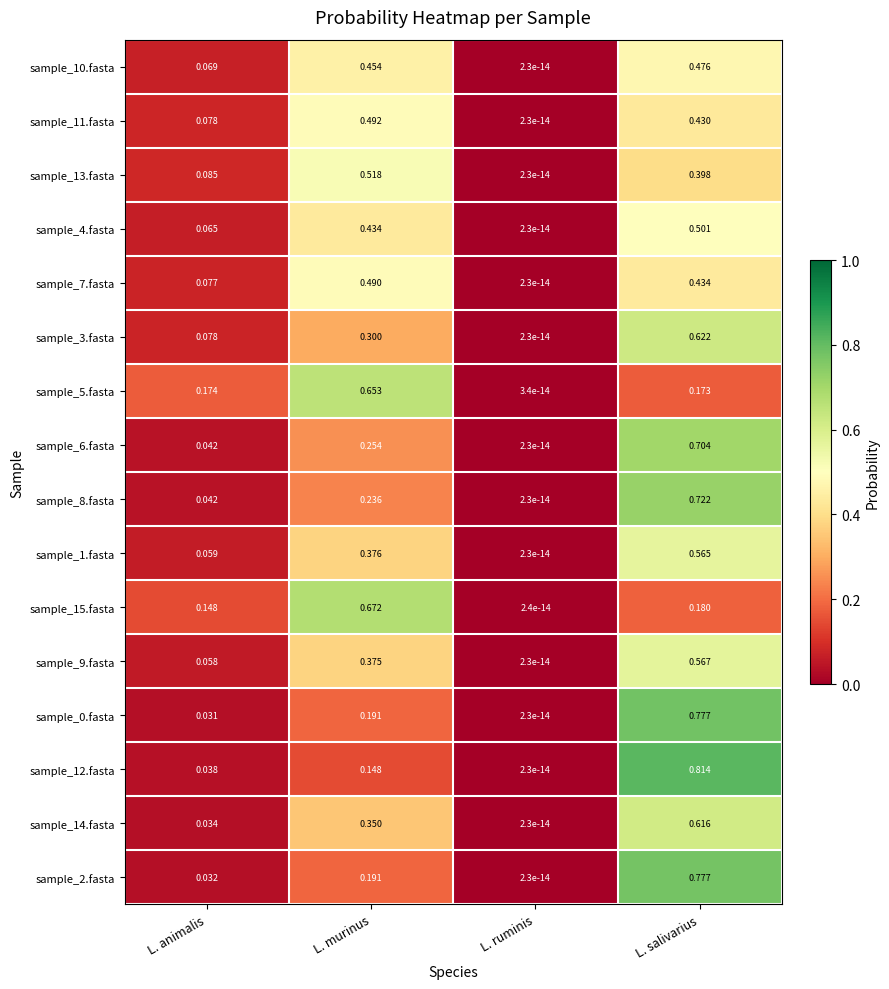

Which series changed the most between L. ruminis and L. salivarius?

sample_12.fasta